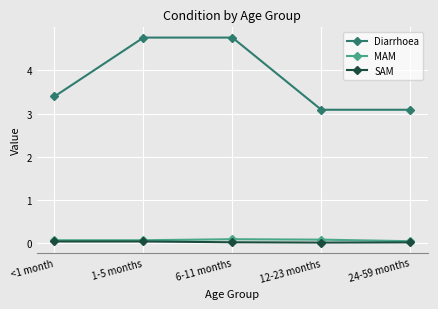

The Diarrhoea series shows 3.1 at 24-59 months. True or false?

True